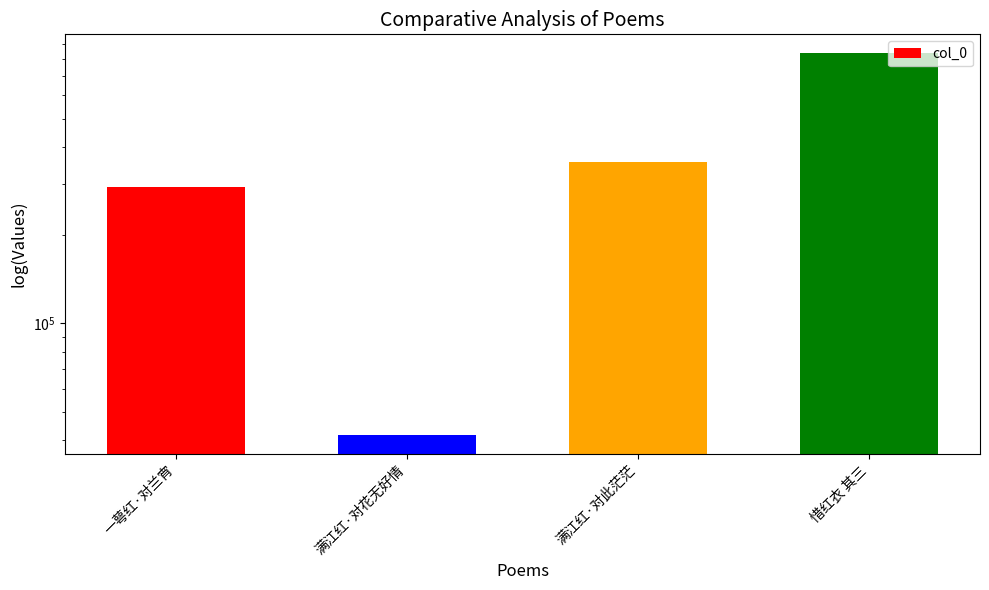

What is the change in value from 一萼红·对兰宵 to 满江红·对花无好情?

-250239